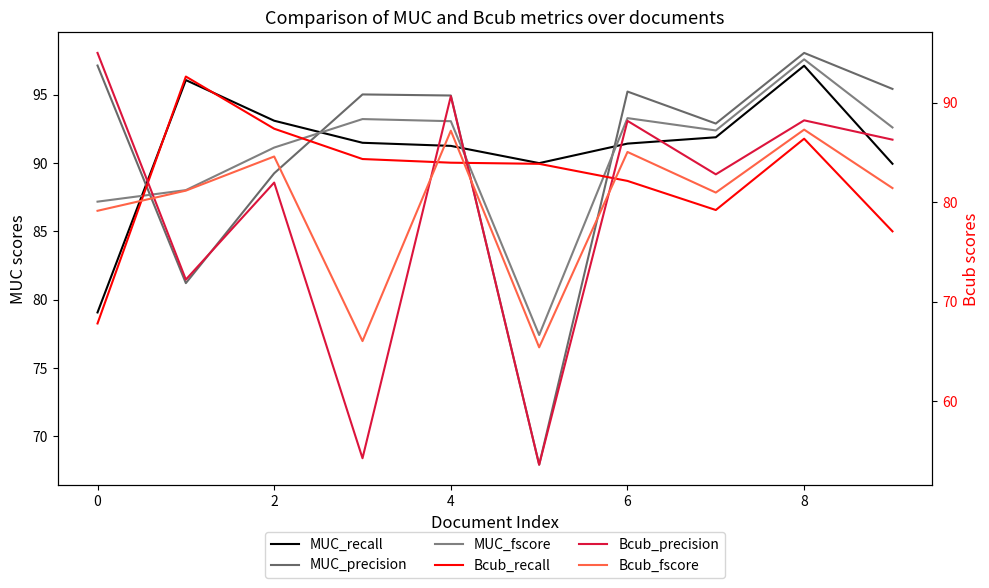

Which series has the largest total across all categories?

MUC_recall